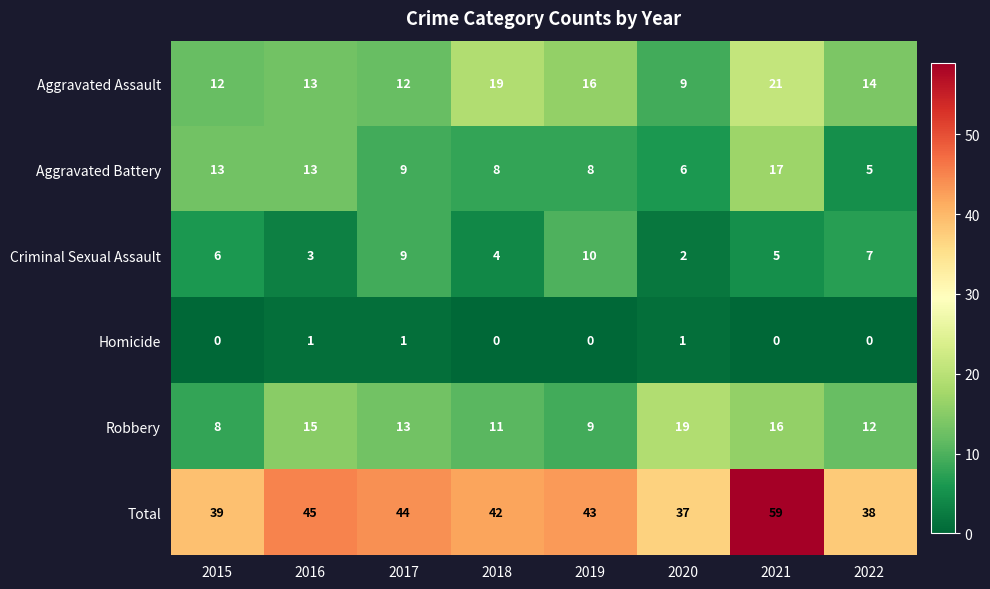

At how many categories does at least one series exceed 48?

1